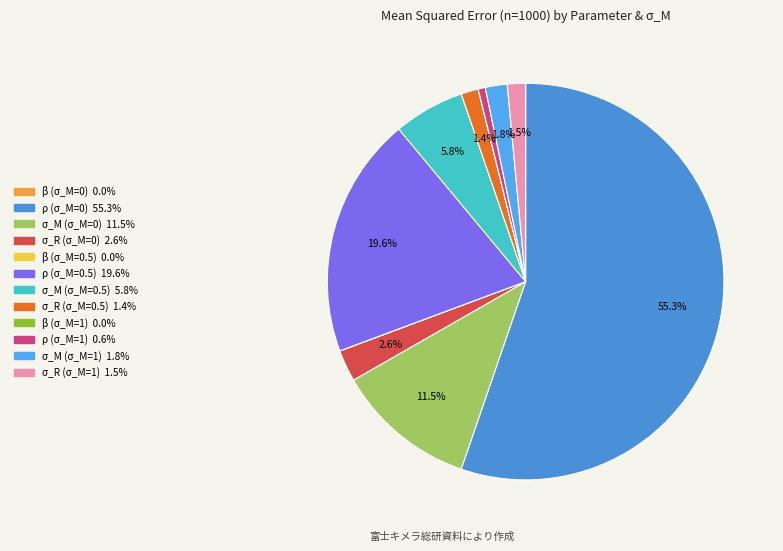

Rank the categories by value from highest to lowest.

ρ (σ_M=0), ρ (σ_M=0.5), σ_M (σ_M=0), σ_M (σ_M=0.5), σ_R (σ_M=0), σ_M (σ_M=1), σ_R (σ_M=1), σ_R (σ_M=0.5), ρ (σ_M=1), β (σ_M=1), β (σ_M=0.5), β (σ_M=0)